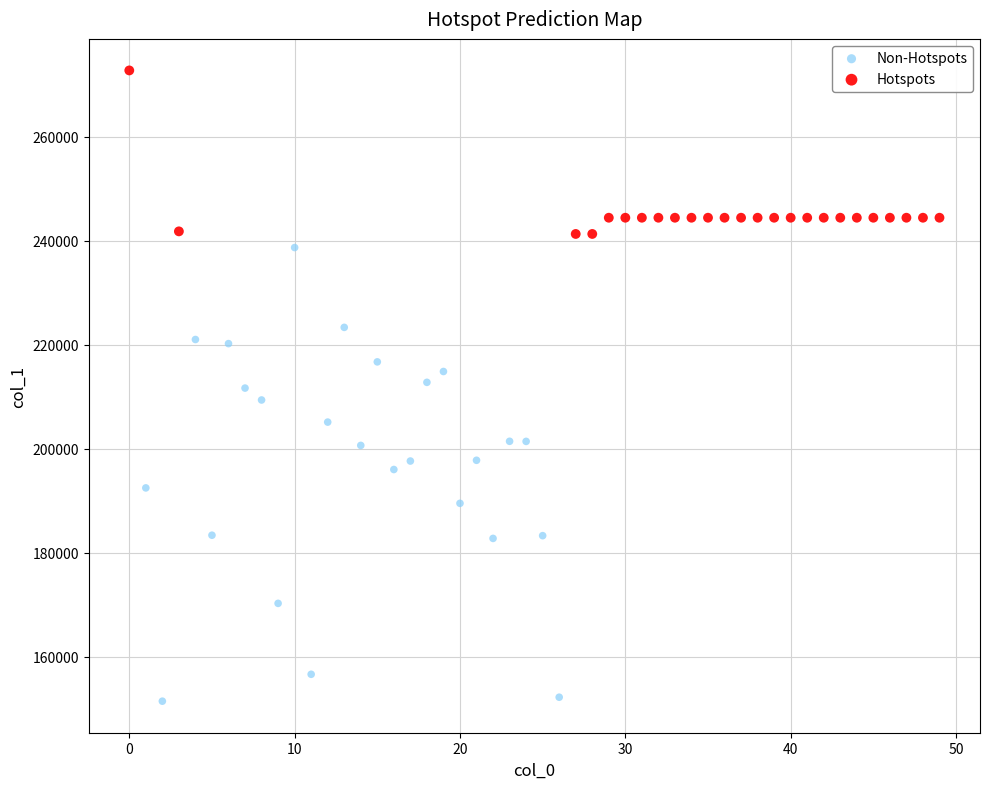

Which series has the largest Y range (max minus min)?

Non-Hotspots